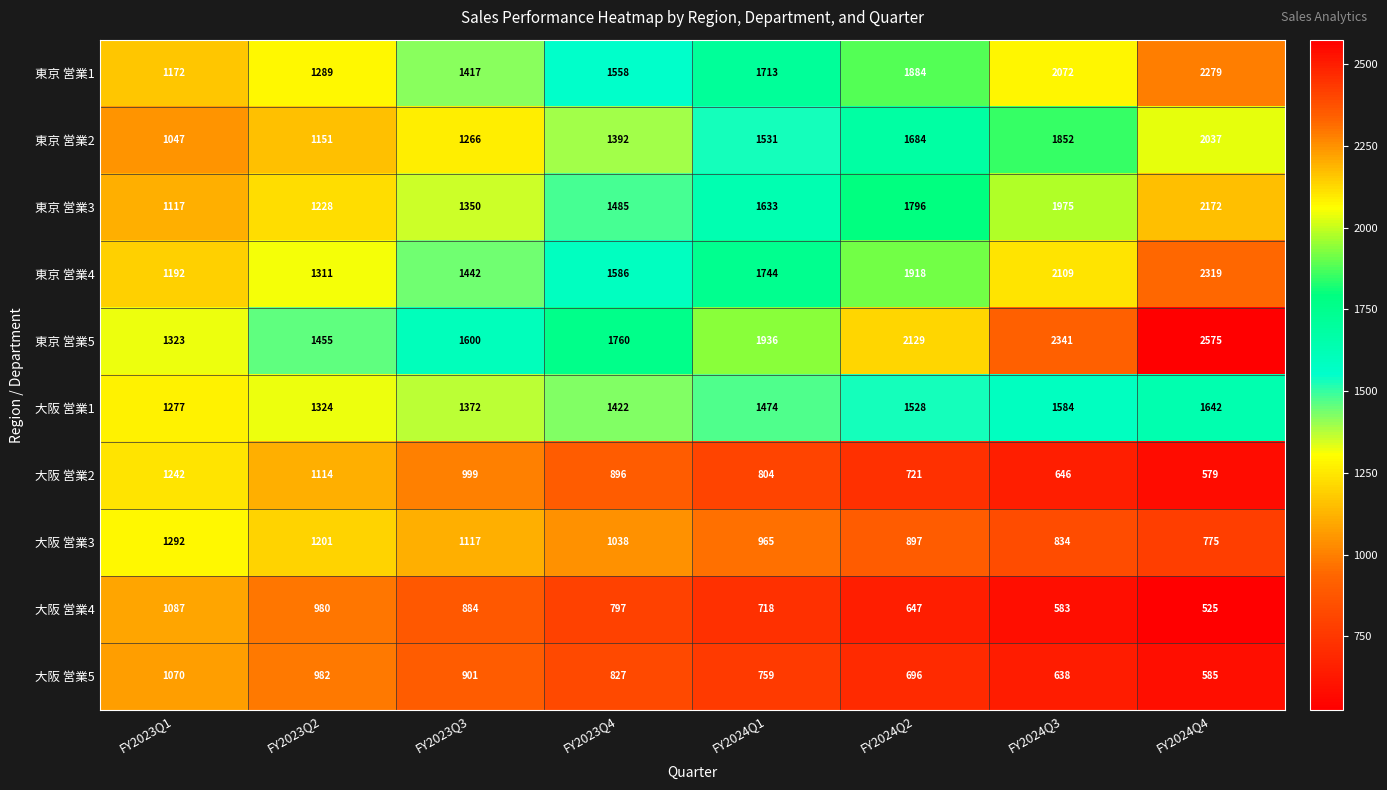

What is the highest value of the 東京 営業3 series?

2172